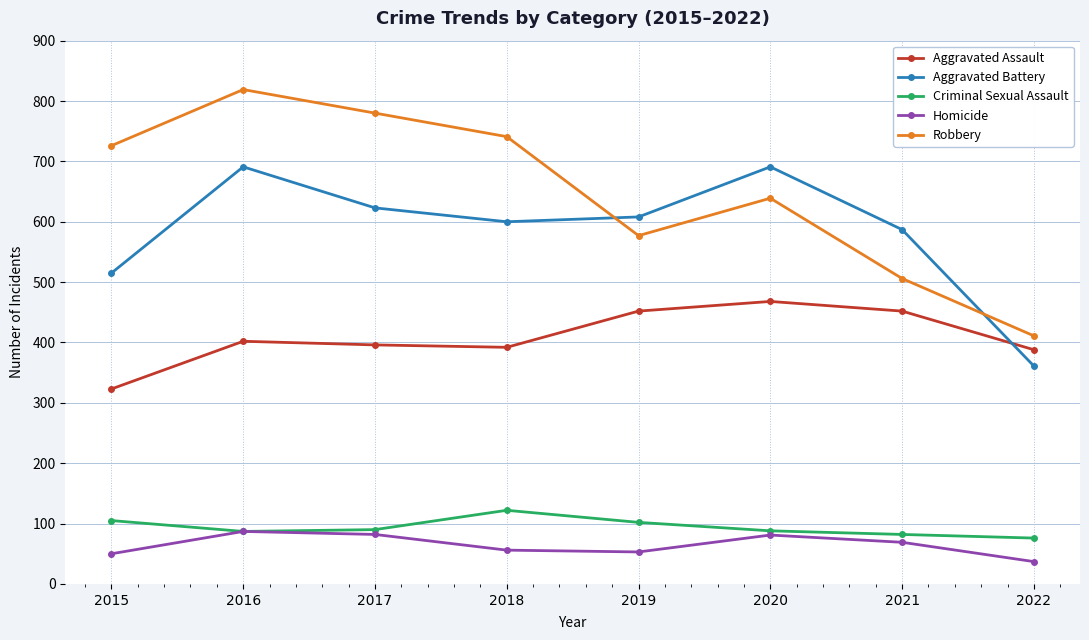

Which series has the largest range (max minus min)?

Robbery